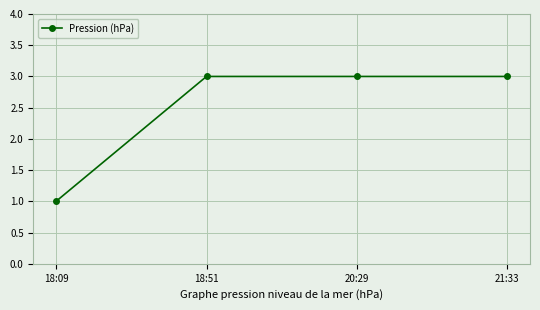

What is the sum of the values at 18:51 and 21:33?

6